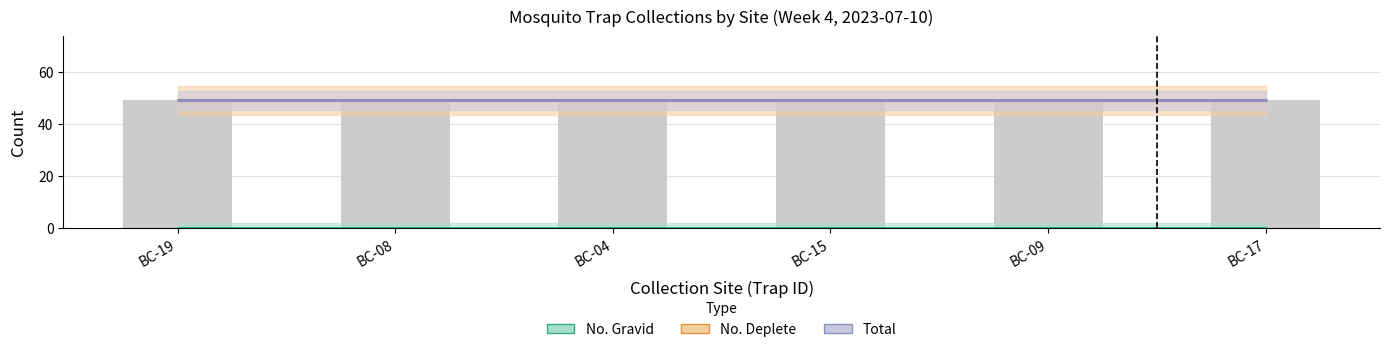

What is the sum of the No. Deplete values at BC-15 and BC-09?

98